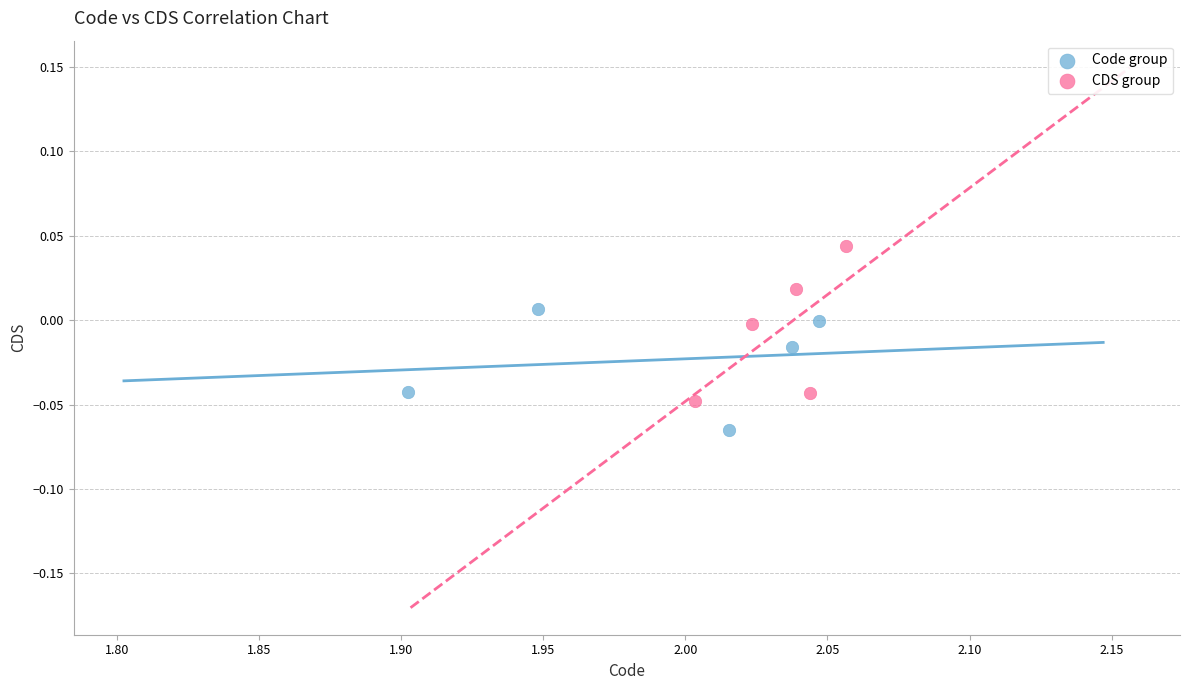

Which series has the widest spread of Y values?

CDS group